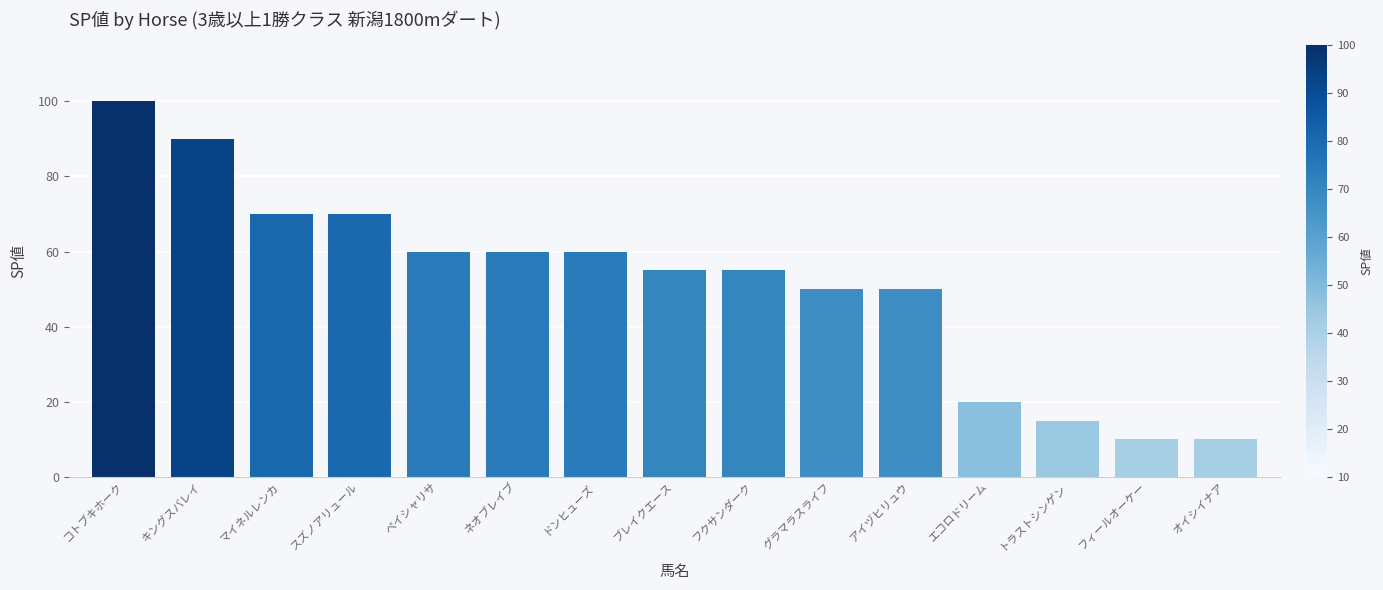

Reading right to left, list all the values displayed in this chart.

10	10	15	20	50	50	55	55	60	60	60	70	70	90	100